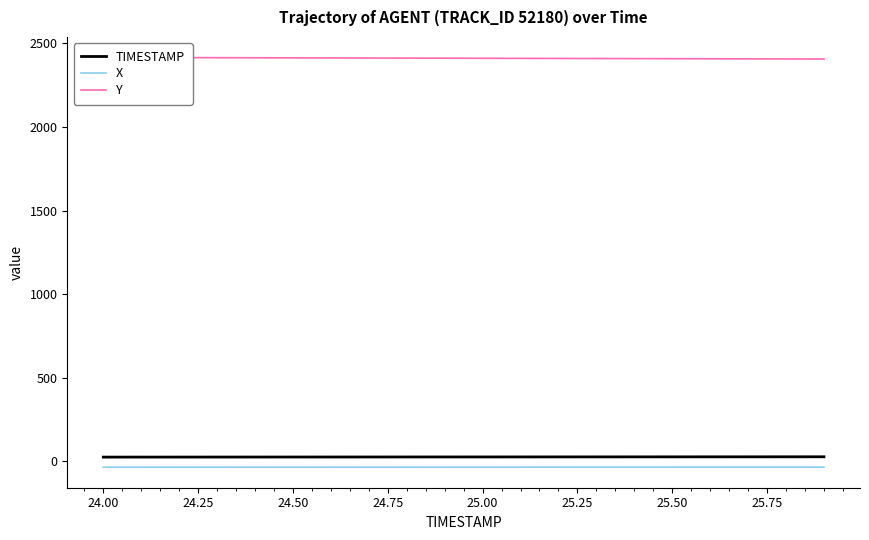

True or false: Y has more than 1 interior local peaks.

False